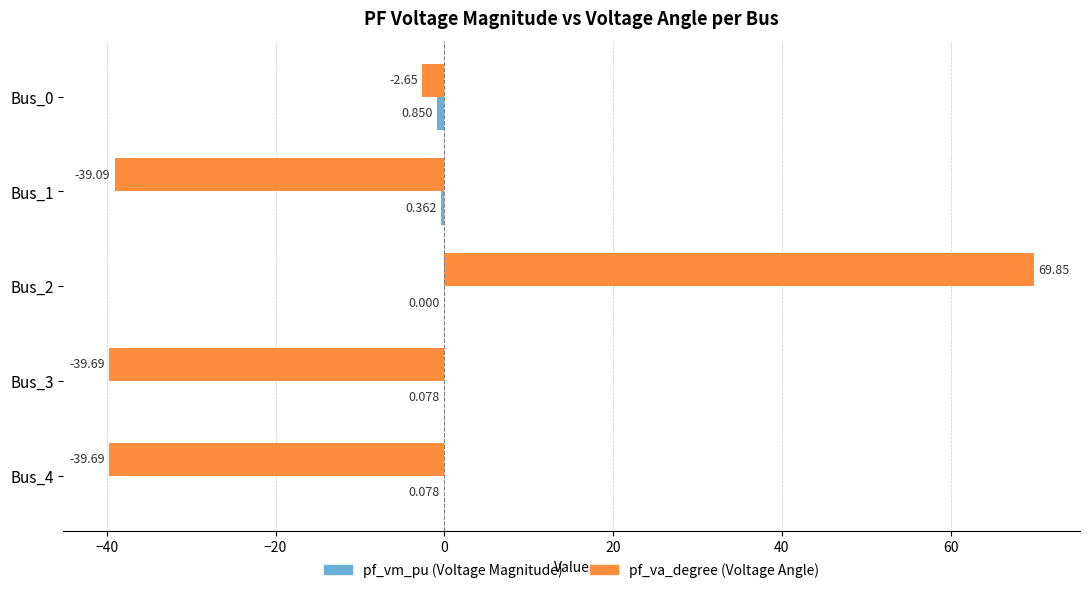

Count the number of data series in this chart.

2